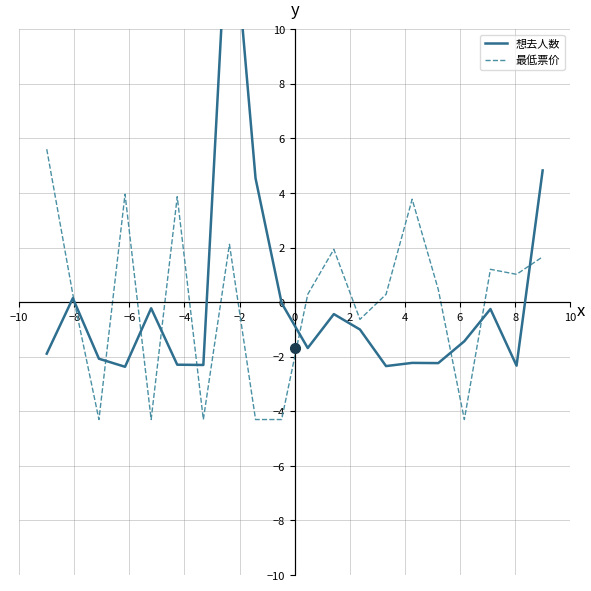

Where does the 想去人数 series first go above -1?

−8